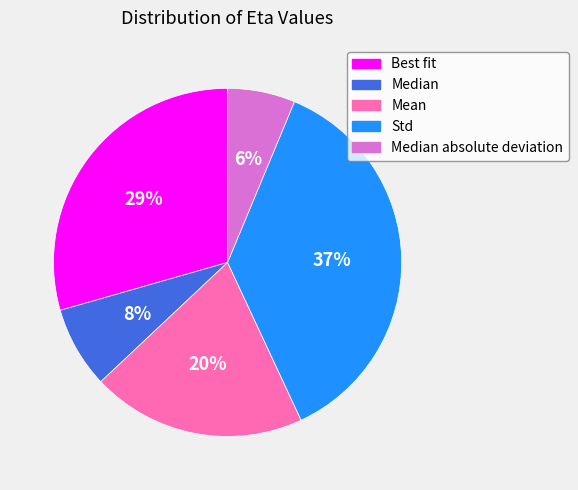

Which category has the biggest portion of the pie?

Std